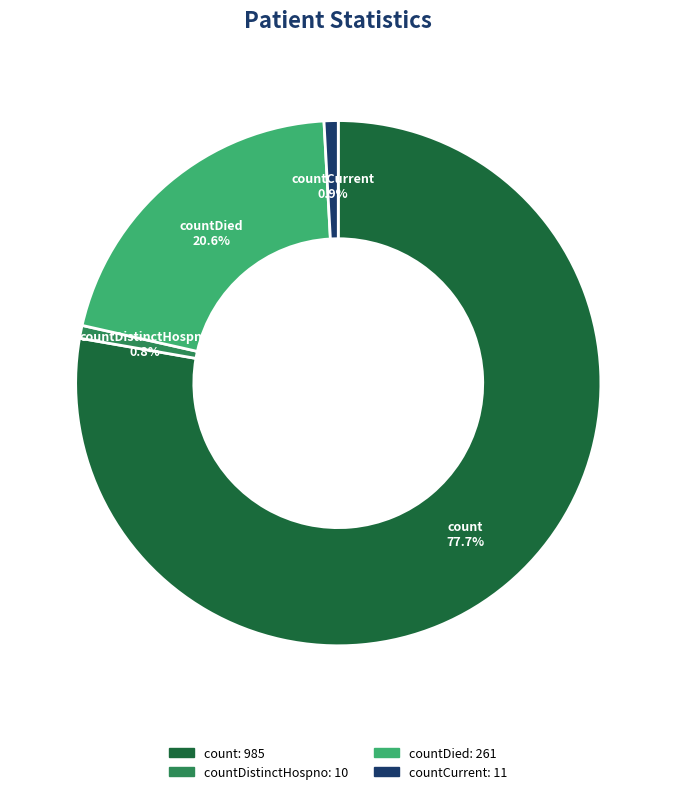

Does countCurrent account for over 50% of the chart?

No